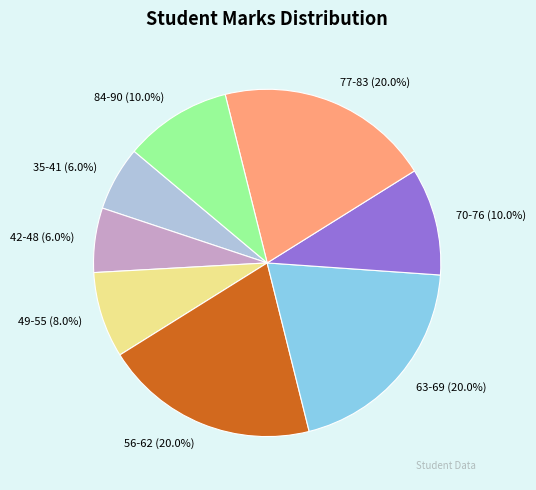

How many segments does this pie chart have?

8